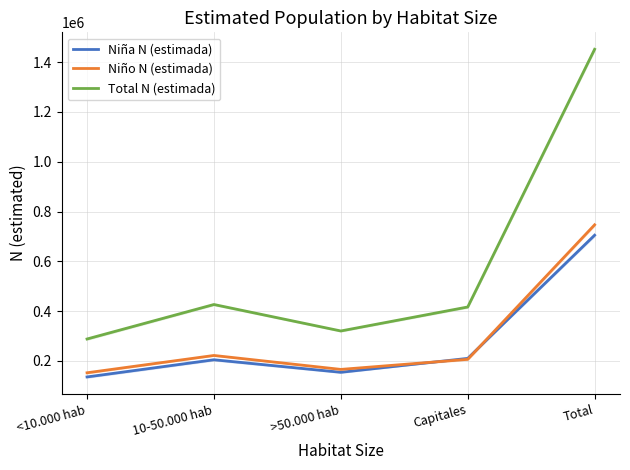

How many lines are shown in the chart?

3